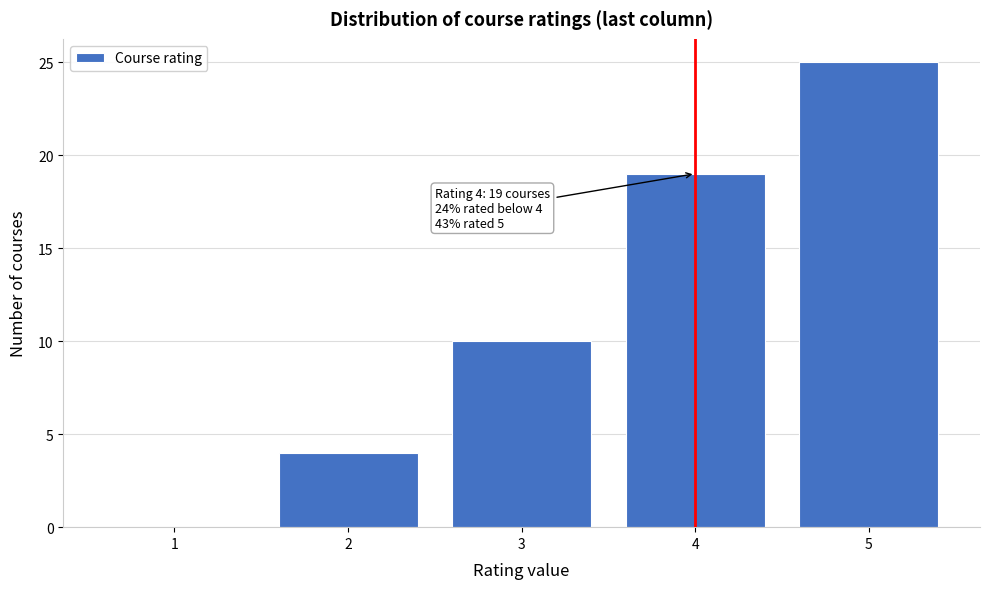

Which range on the x-axis has the tallest bar?

4.5 to 5.5